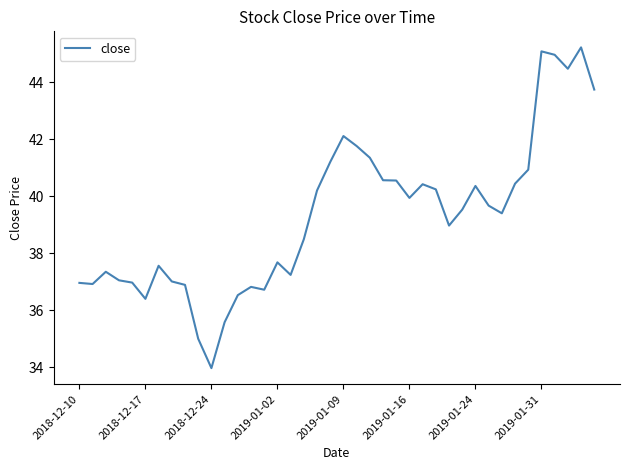

What is the smallest value displayed?

34.0